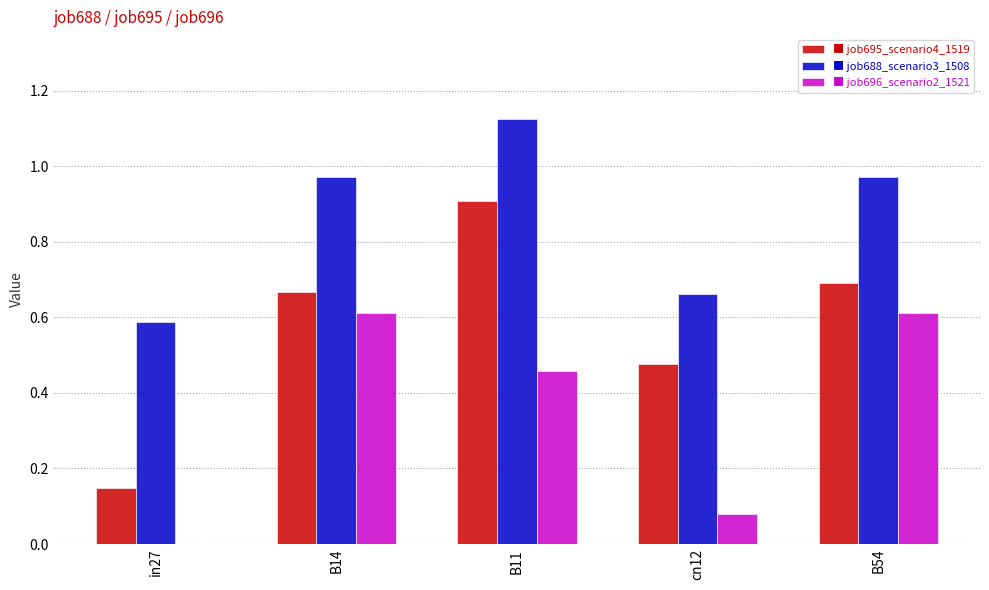

Are the bars grouped side by side (vs. stacked)?

Yes